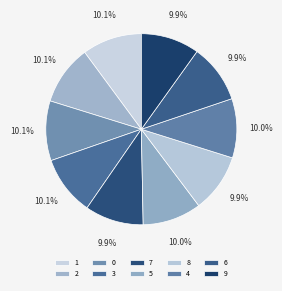

Which has a higher value, 9 or 3?

3